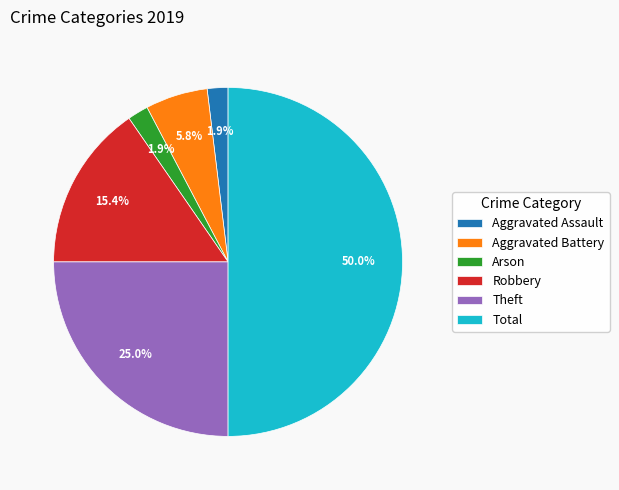

Which category has the biggest portion of the pie?

Total